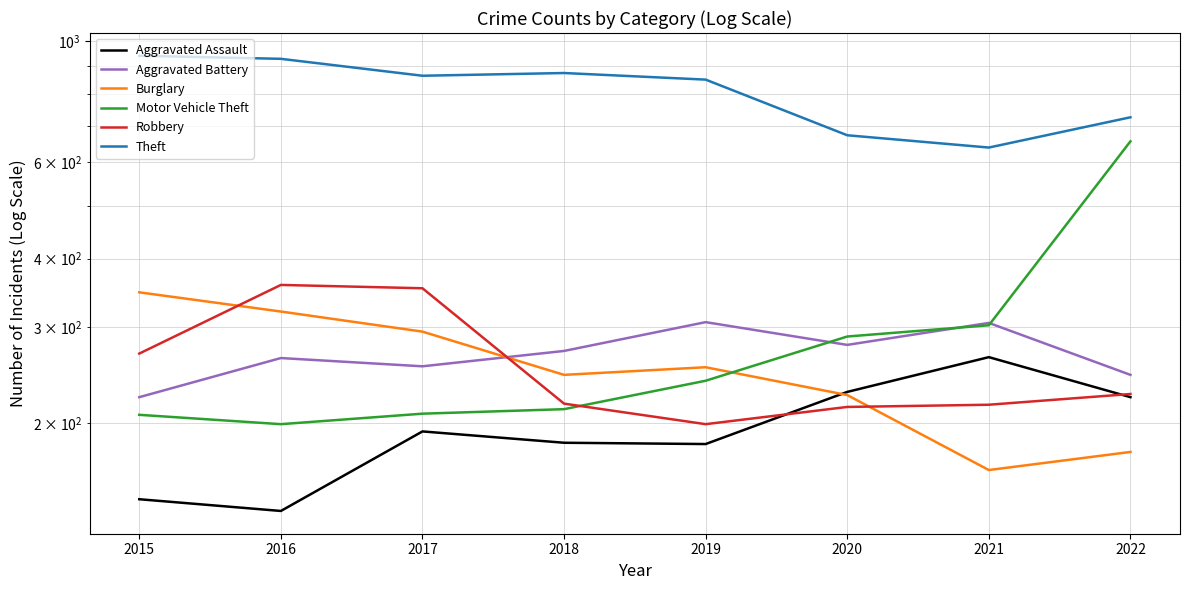

The value of Aggravated Battery at 2022 is 112. True or false?

False